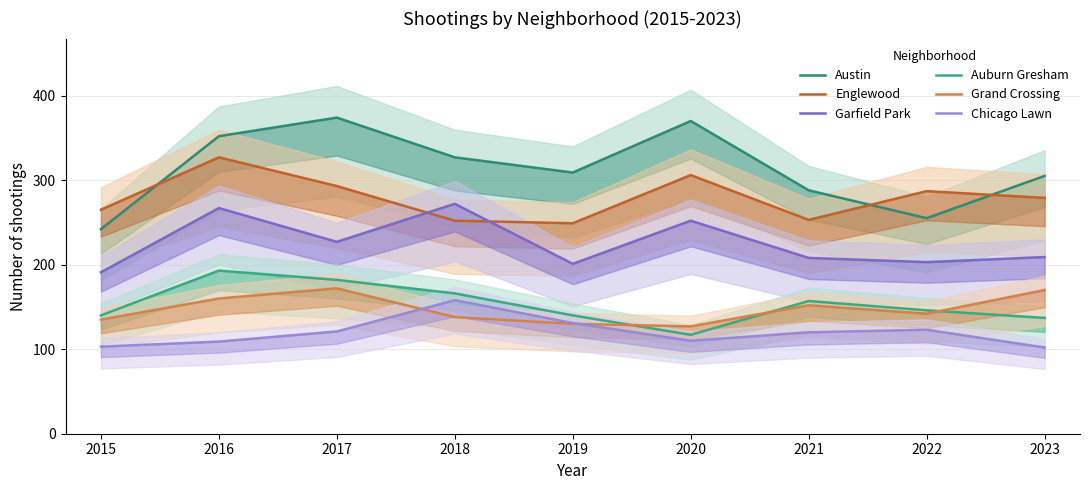

What are all the series names shown in the legend?

Austin, Englewood, Garfield Park, Auburn Gresham, Grand Crossing, Chicago Lawn